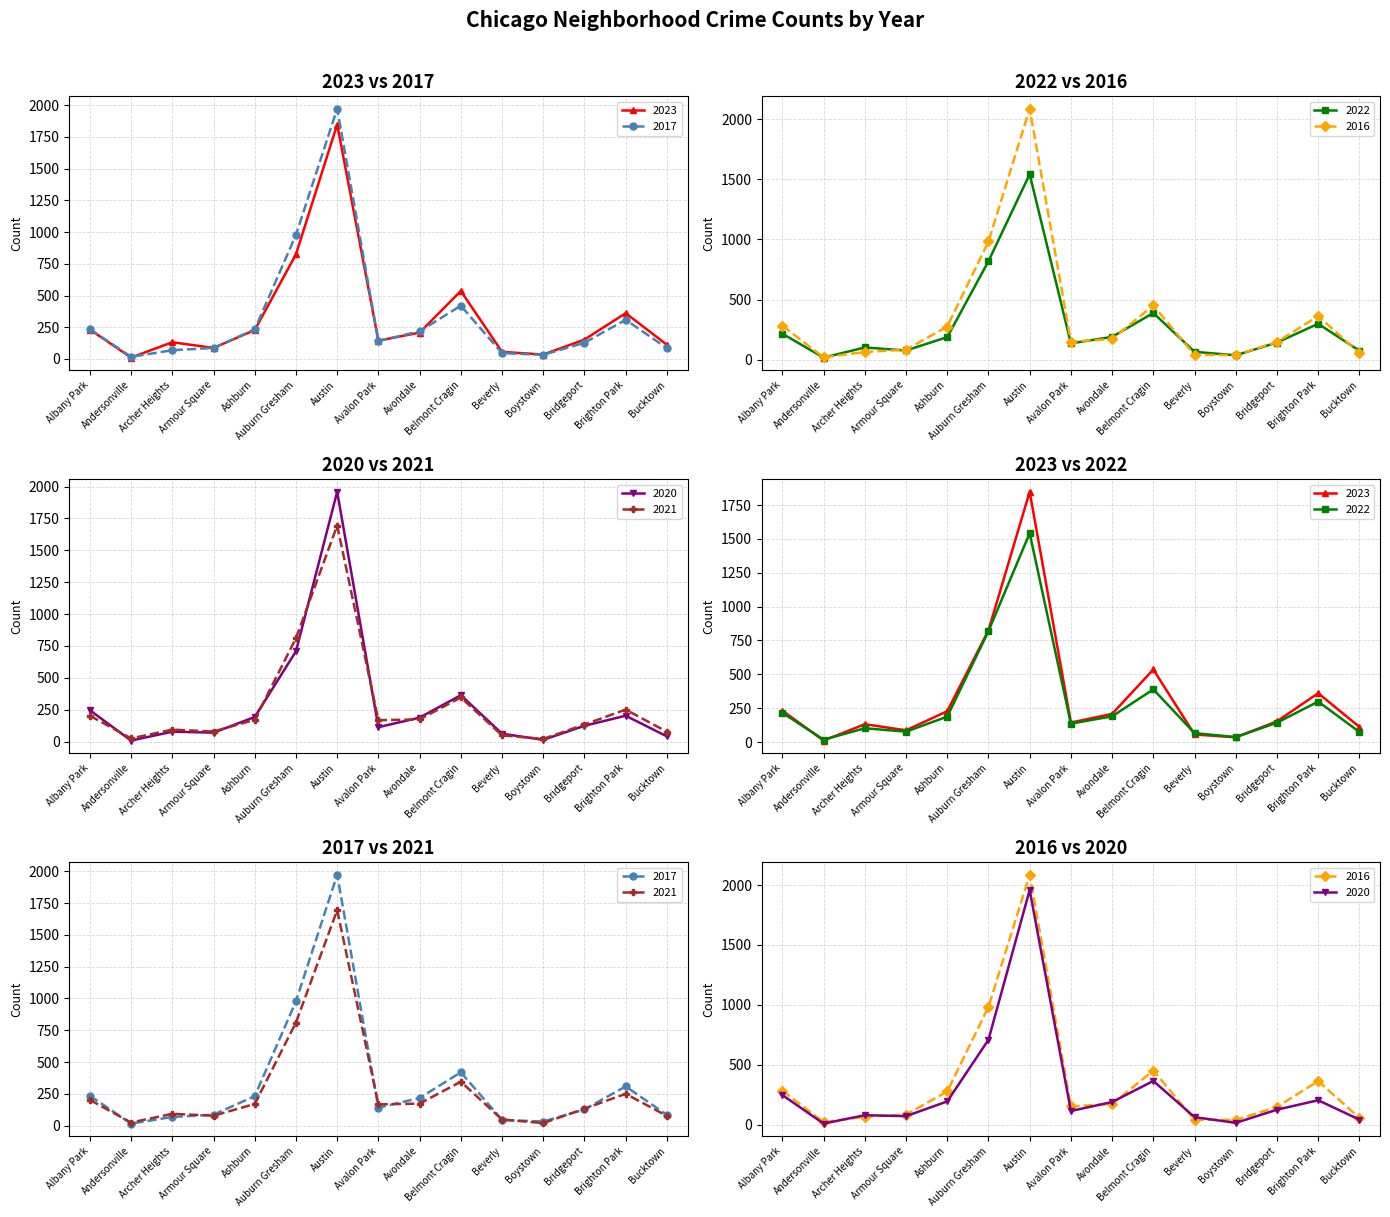

Which series changed the most between Archer Heights and Boystown?

2023